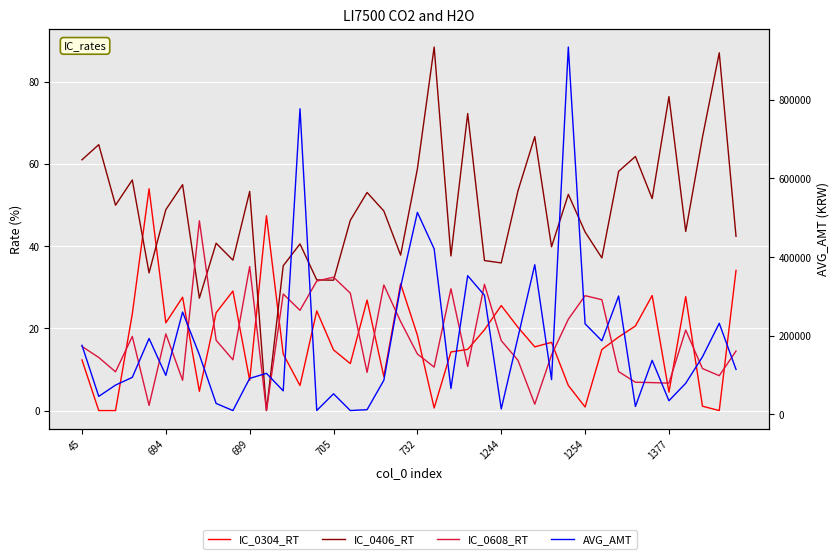

Which series has the largest total across all categories?

AVG_AMT